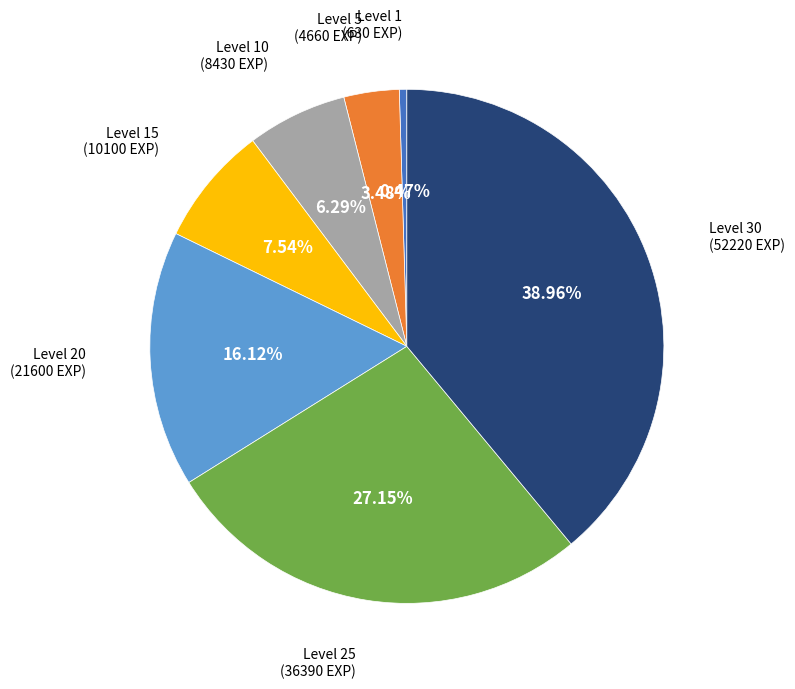

The Level 30 slice represents 54% of the pie. True or false?

False